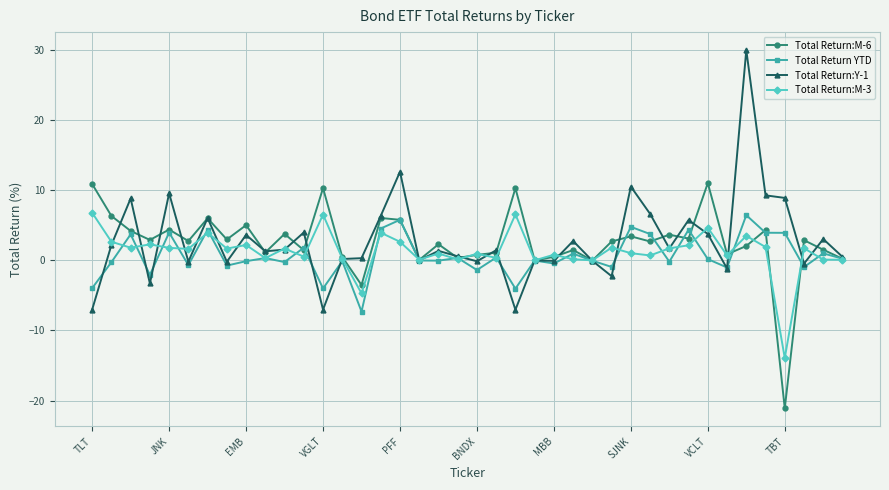

What is the average value of the Total Return:M-3 series?

1.3